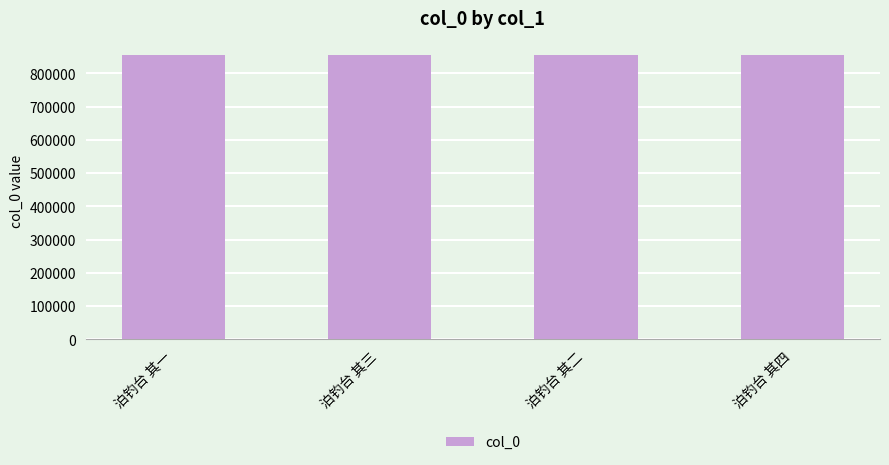

True or false: the data shows 854807 at 泊钓台 其四.

True